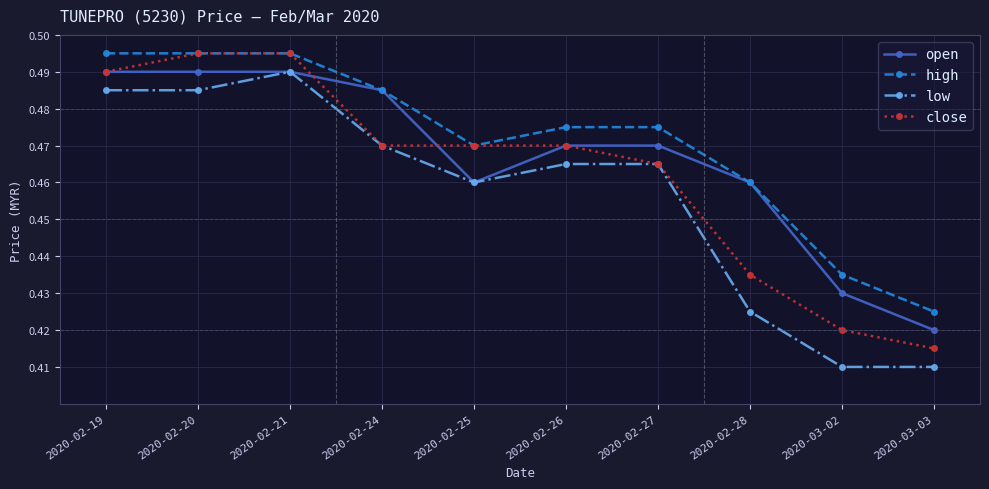

Rank the series by their average value, from highest to lowest.

high, open, close, low